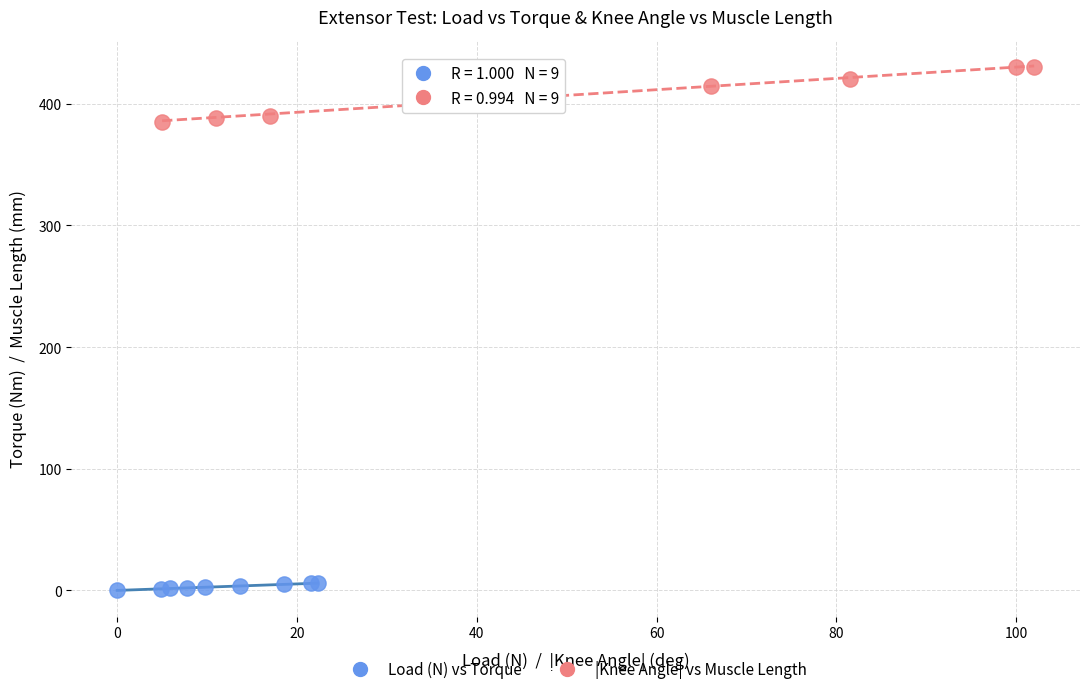

Which series has the largest Y range (max minus min)?

|Knee Angle| vs Muscle Length